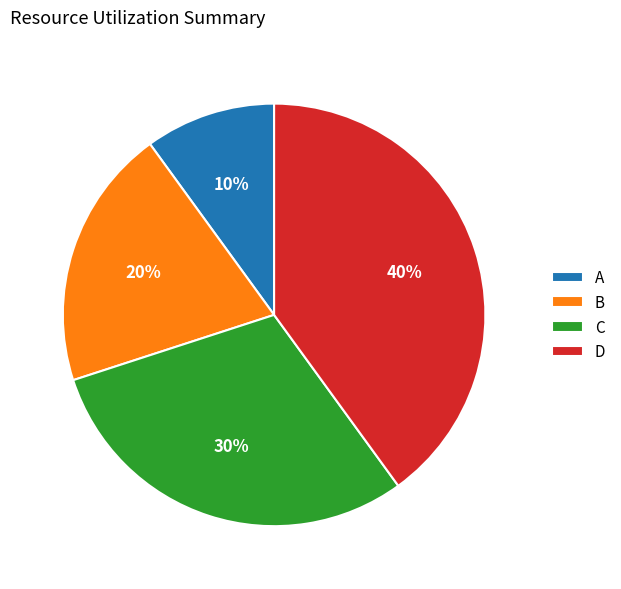

To the nearest percent, what is the combined percentage of B and A?

30%